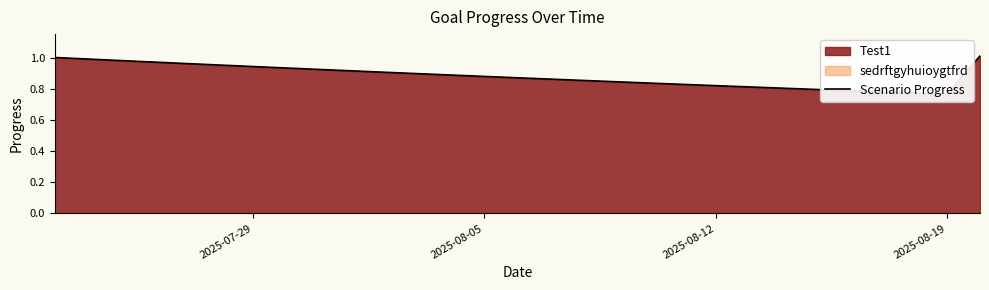

How many interior local valleys (lower than both neighbors) does the data have?

1